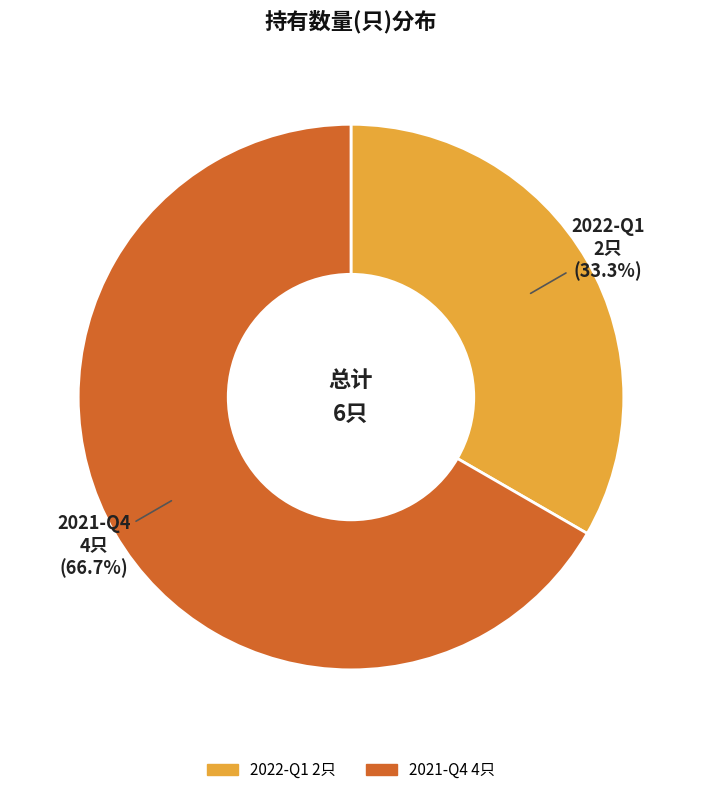

What percentage do 2021-Q4 and 2022-Q1 together represent?

100.0%